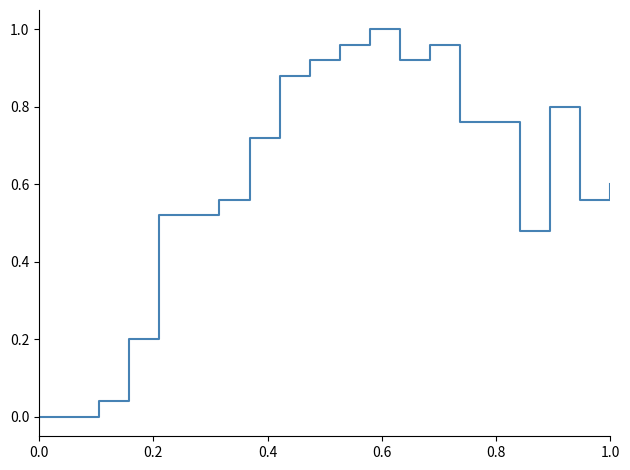

What is the value of the 11th point from the left?

1.0